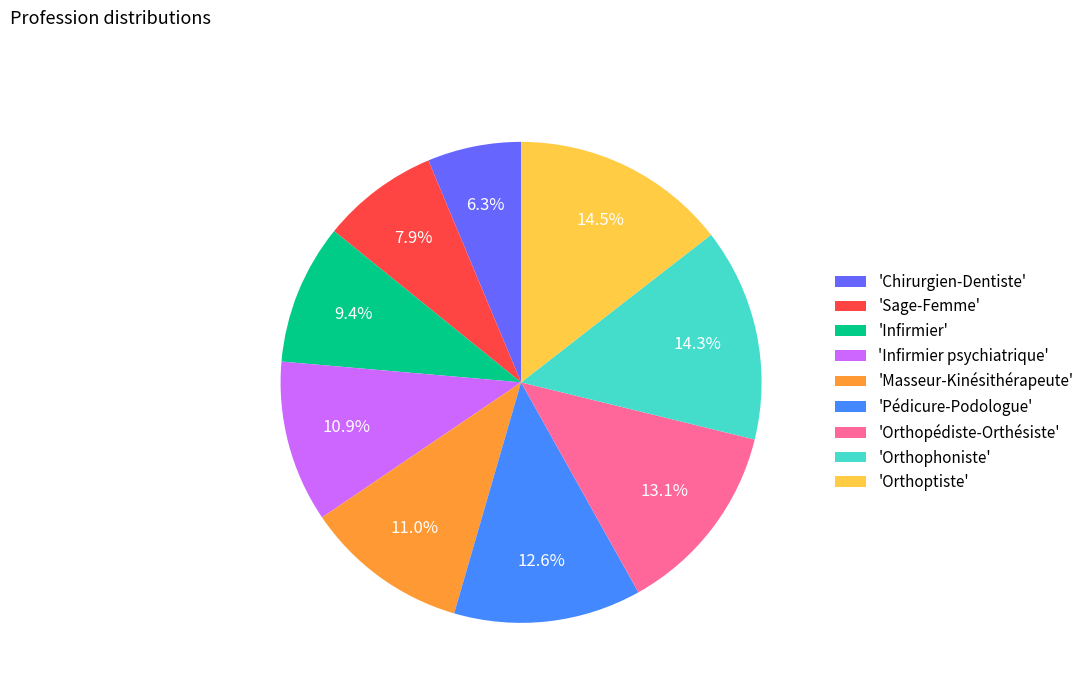

Is there a majority slice in this chart?

No